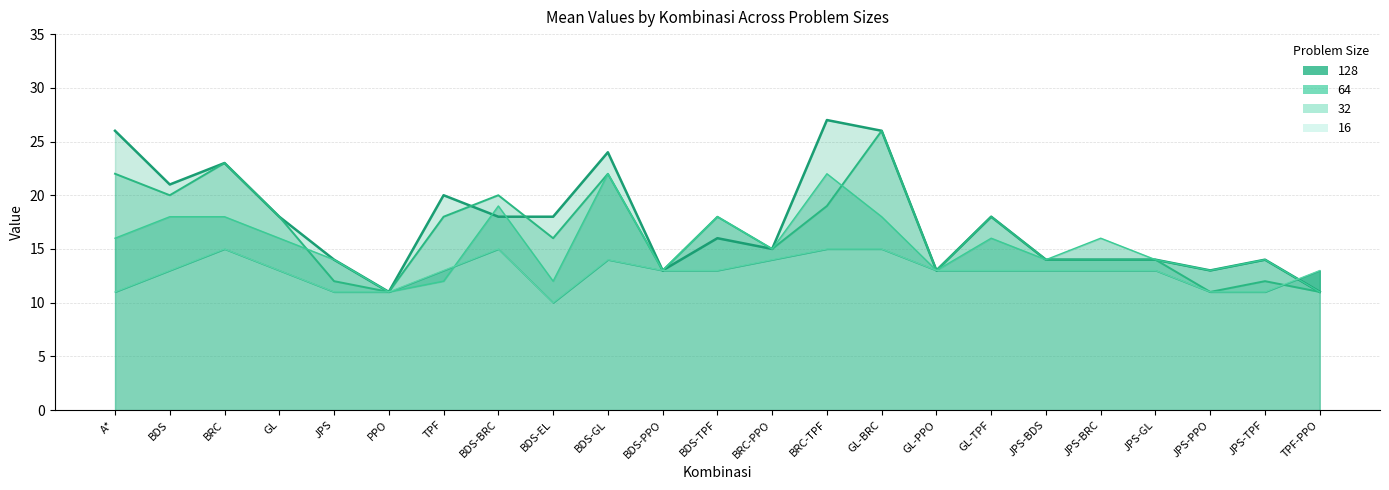

What is the difference between the 128 values at JPS-PPO and TPF?

7